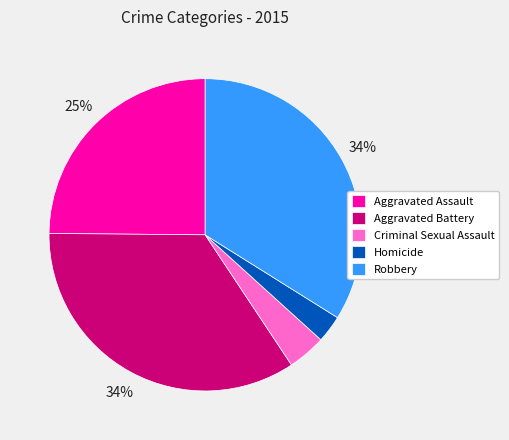

Which has a higher value, Aggravated Assault or Criminal Sexual Assault?

Aggravated Assault